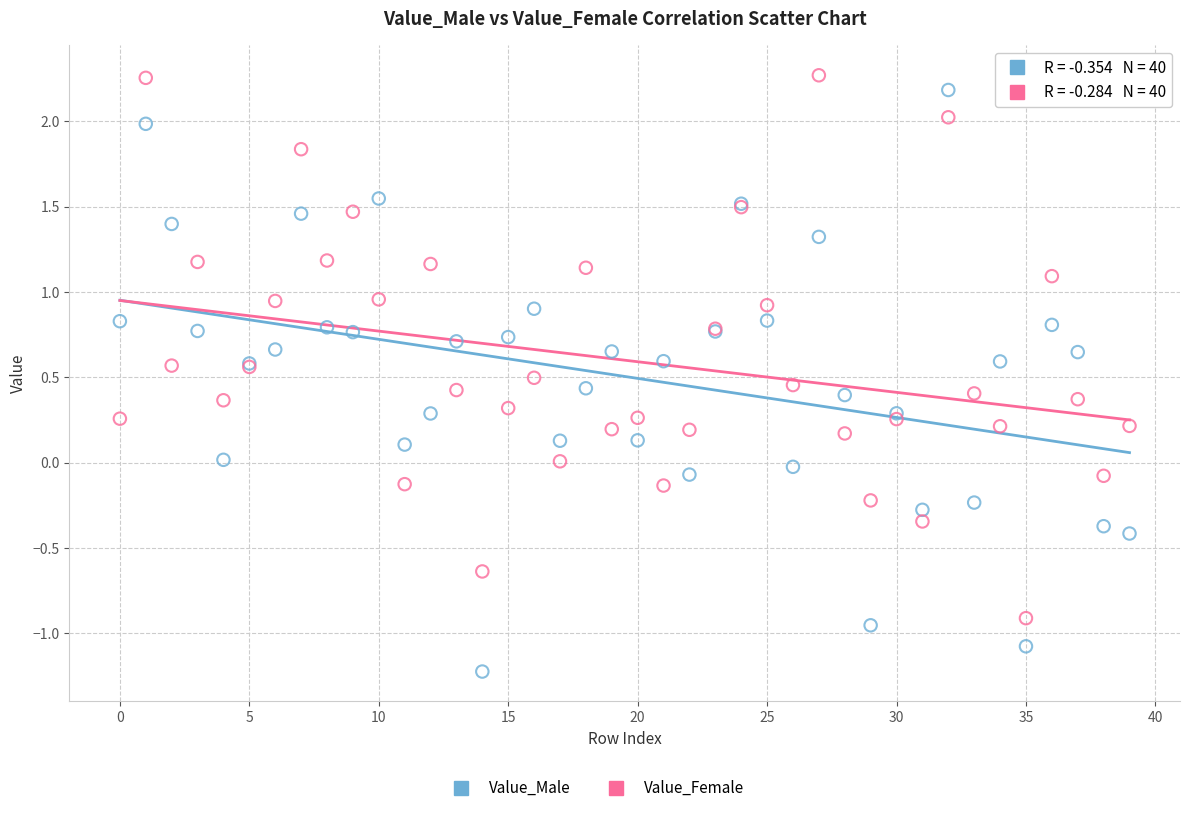

Which series reaches the maximum Y coordinate?

Value_Female